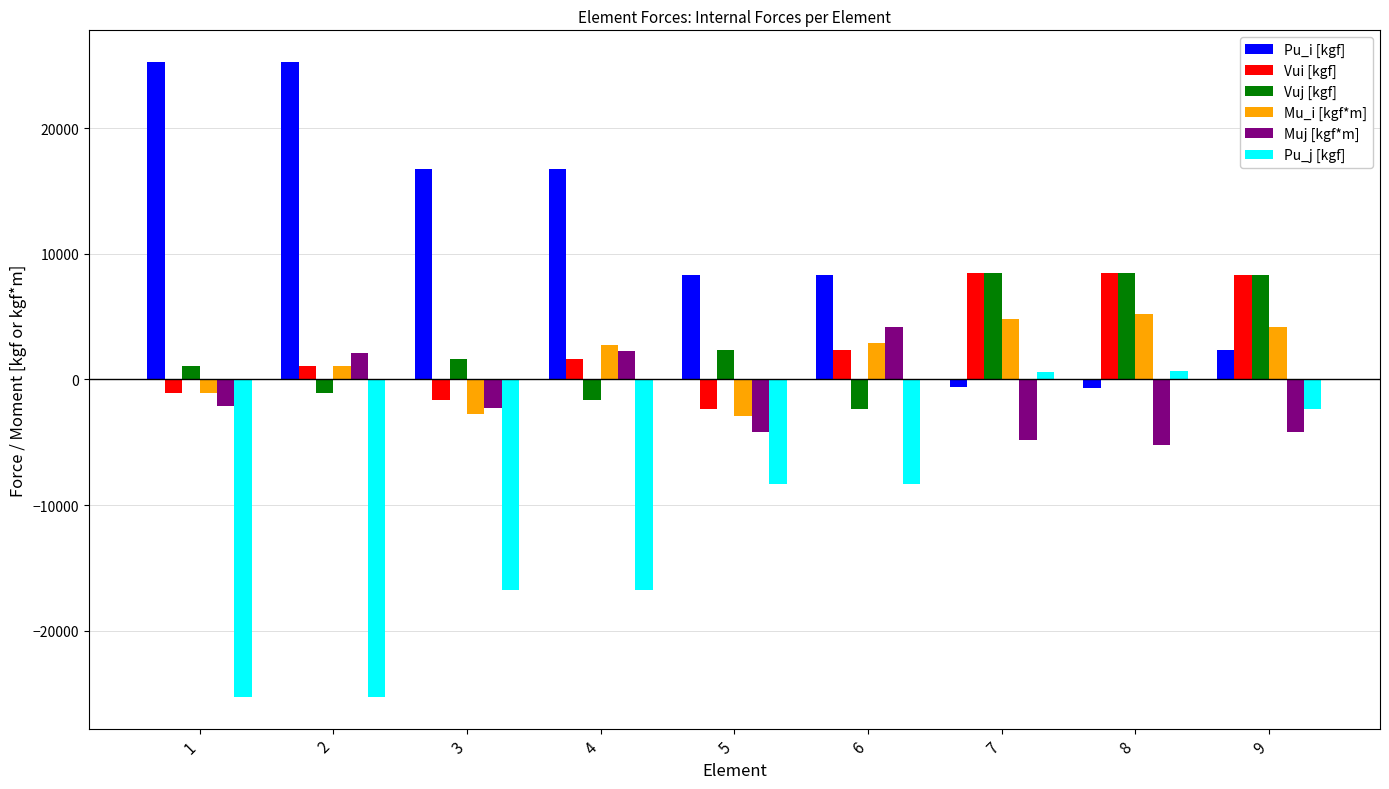

What is the total value across all series at 4?

4963.8